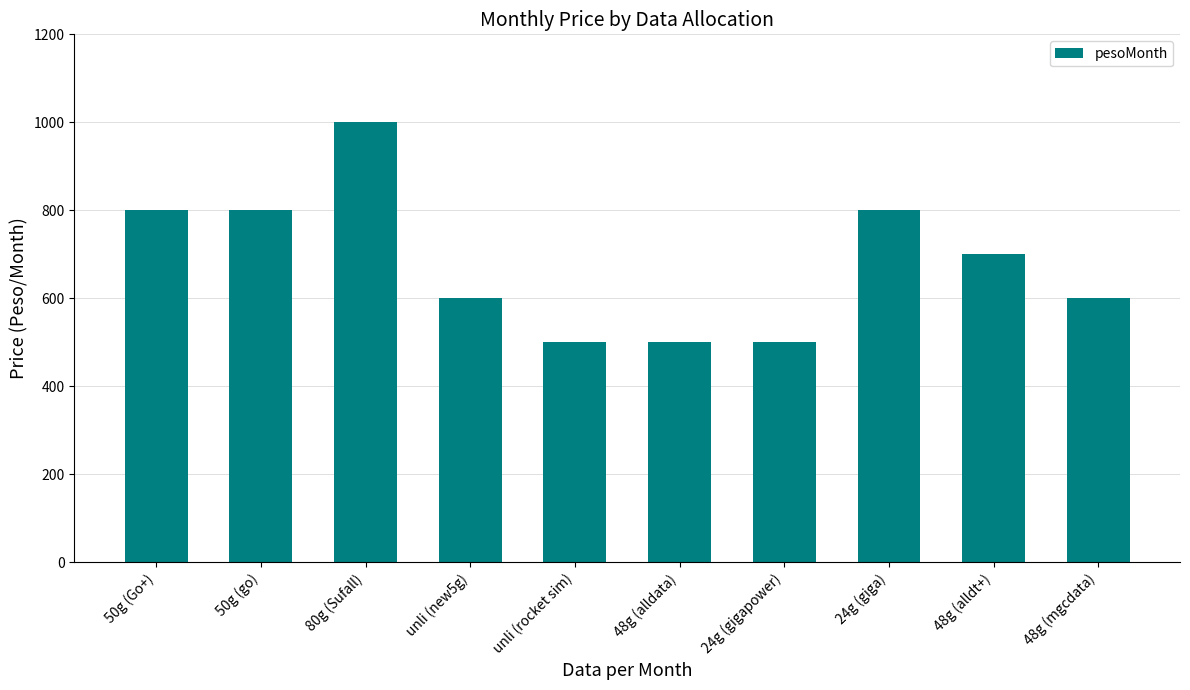

Does the chart contain stacked bars?

No